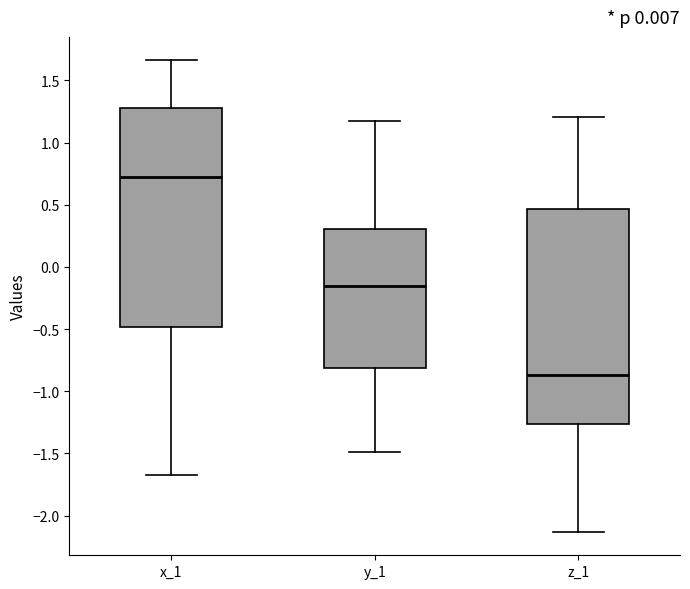

Which box has the lowest median line?

z_1